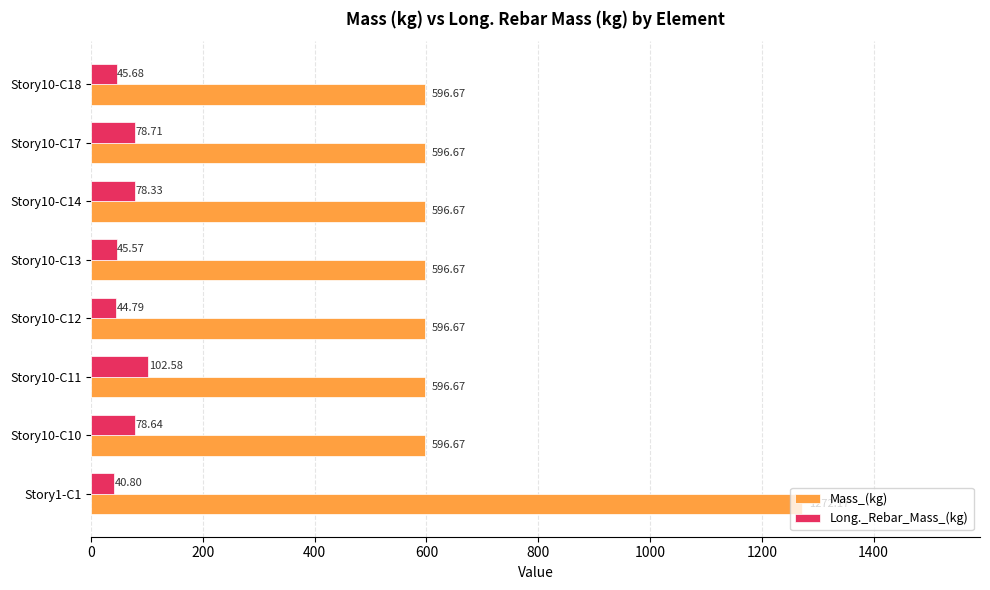

What is the sum of all Mass_(kg) values?

5448.9